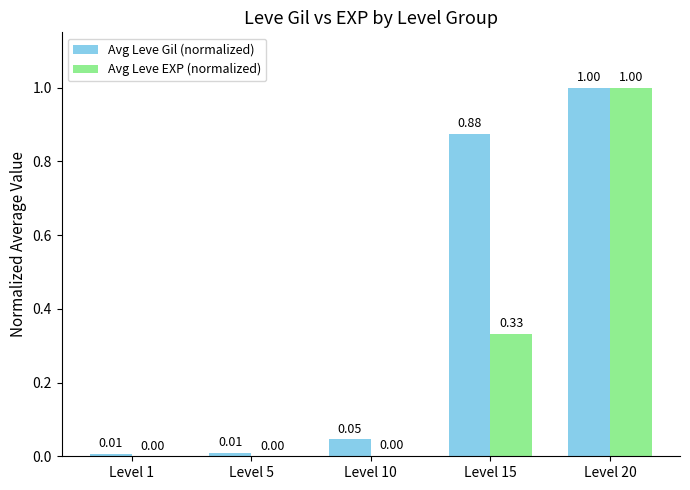

Which category has the highest value in the Avg Leve Gil (normalized) series?

Level 20